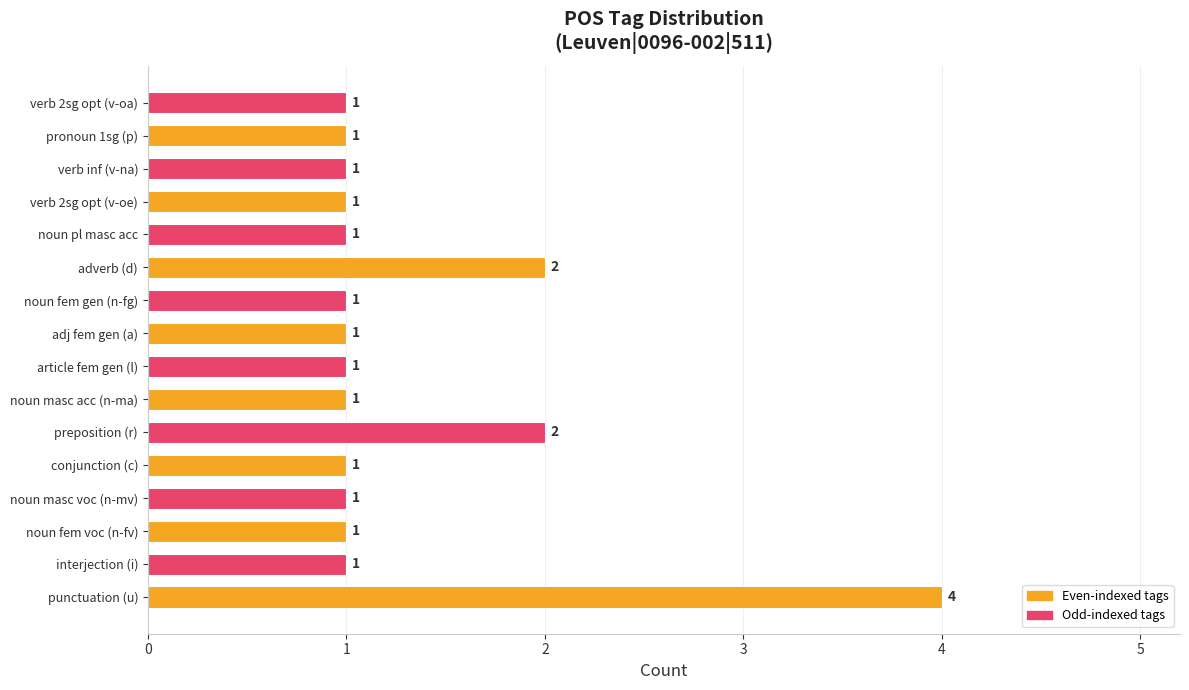

How many values are between 1 and 2?

15